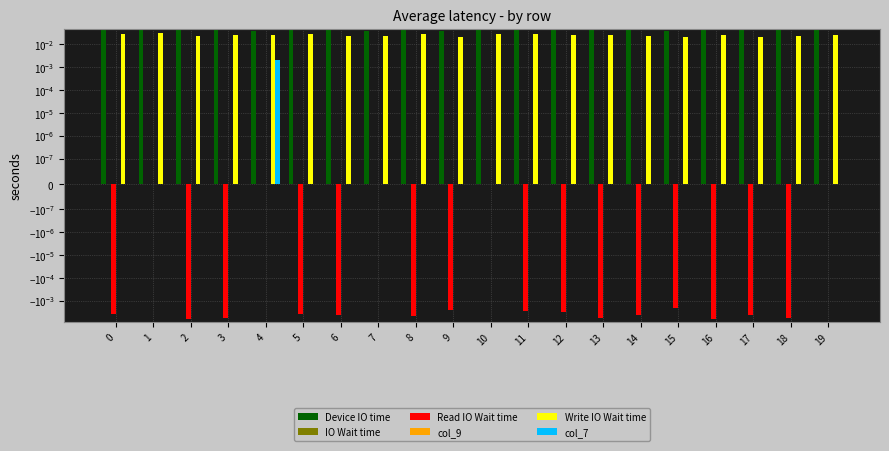

What is the spread (max minus min) of values at 2?

0.1